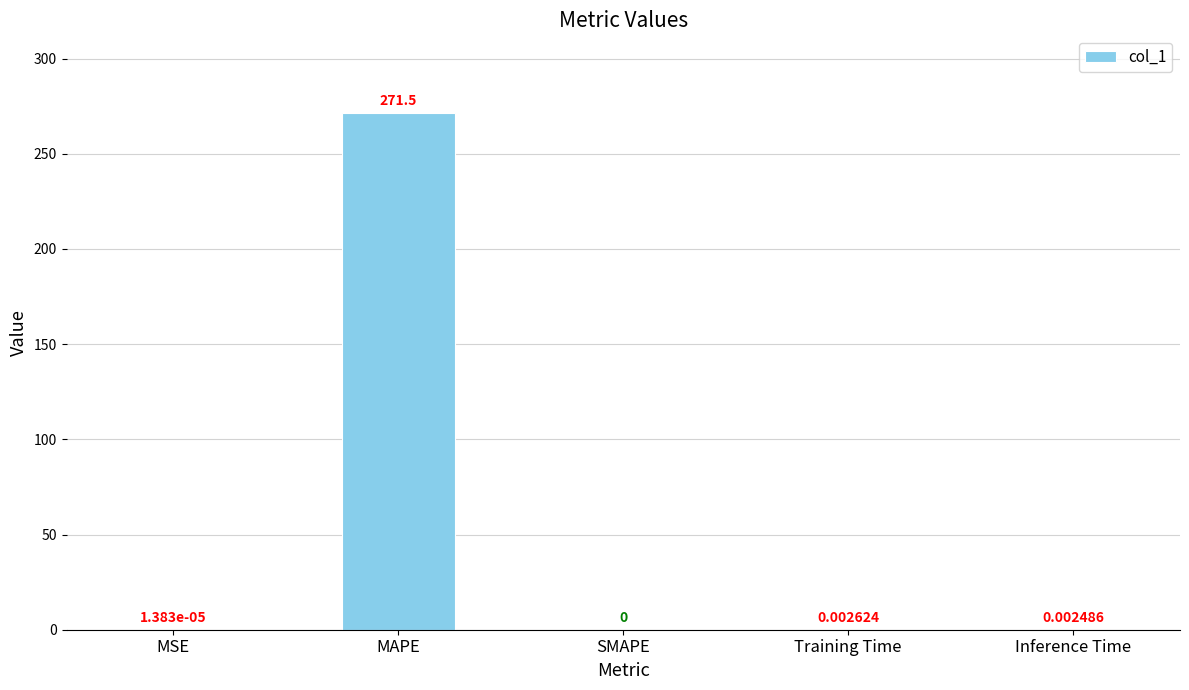

Does the chart contain stacked bars?

No